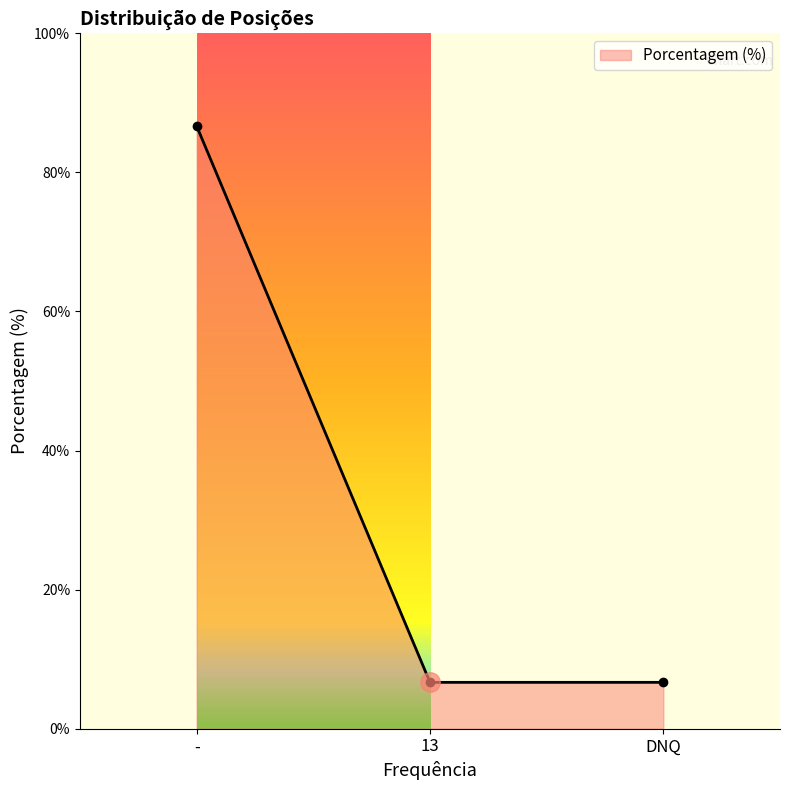

What is the sum of all values?

100.0